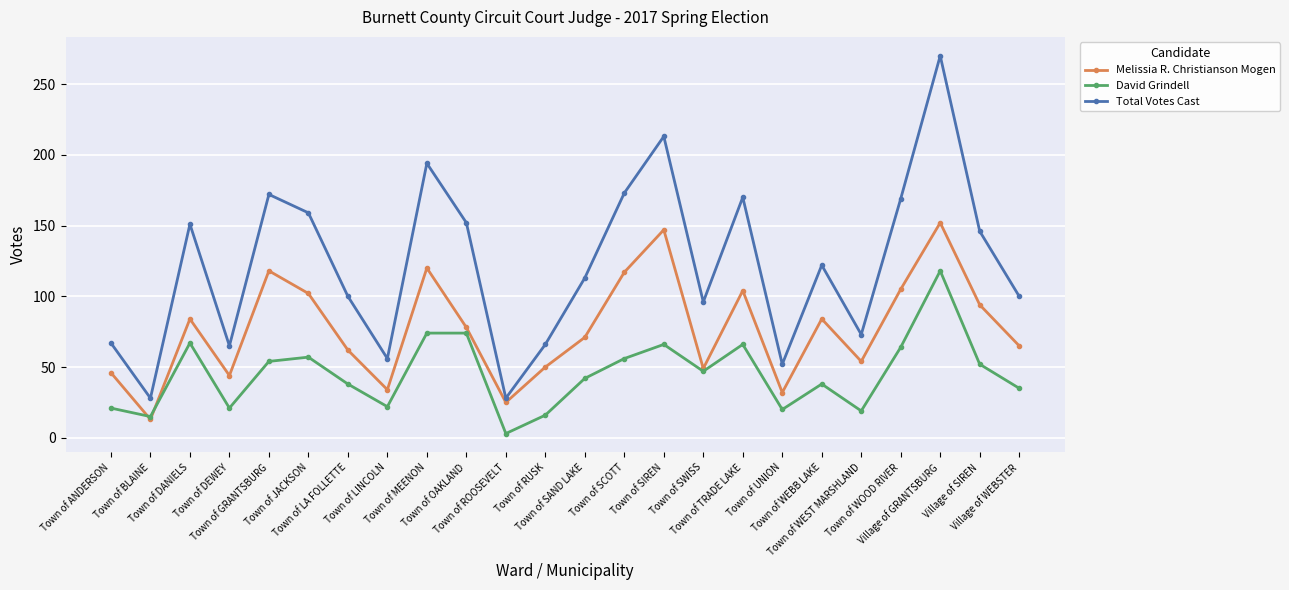

What is the difference between the maximum and minimum values in the David Grindell series?

115